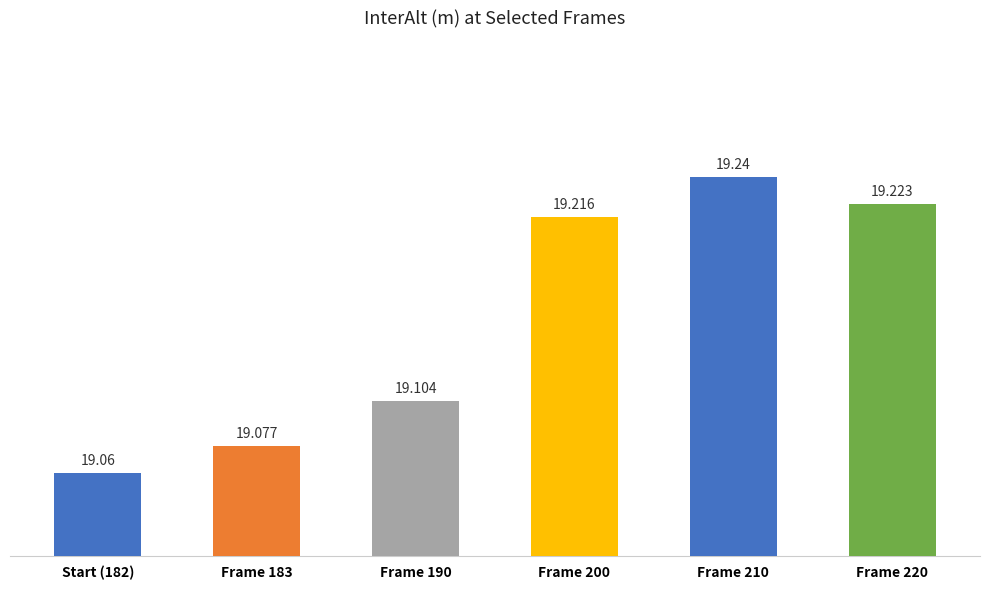

What is the label of the 6th bar from the right?

Start (182)